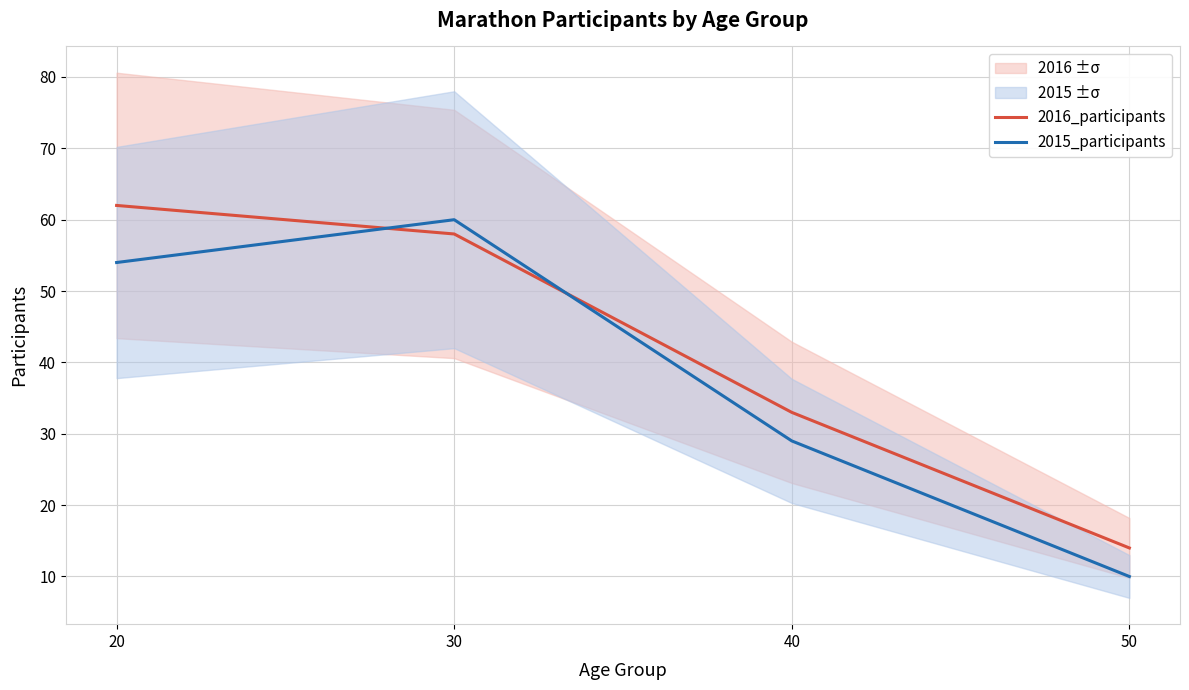

At which category is the sum across all series the highest?

30